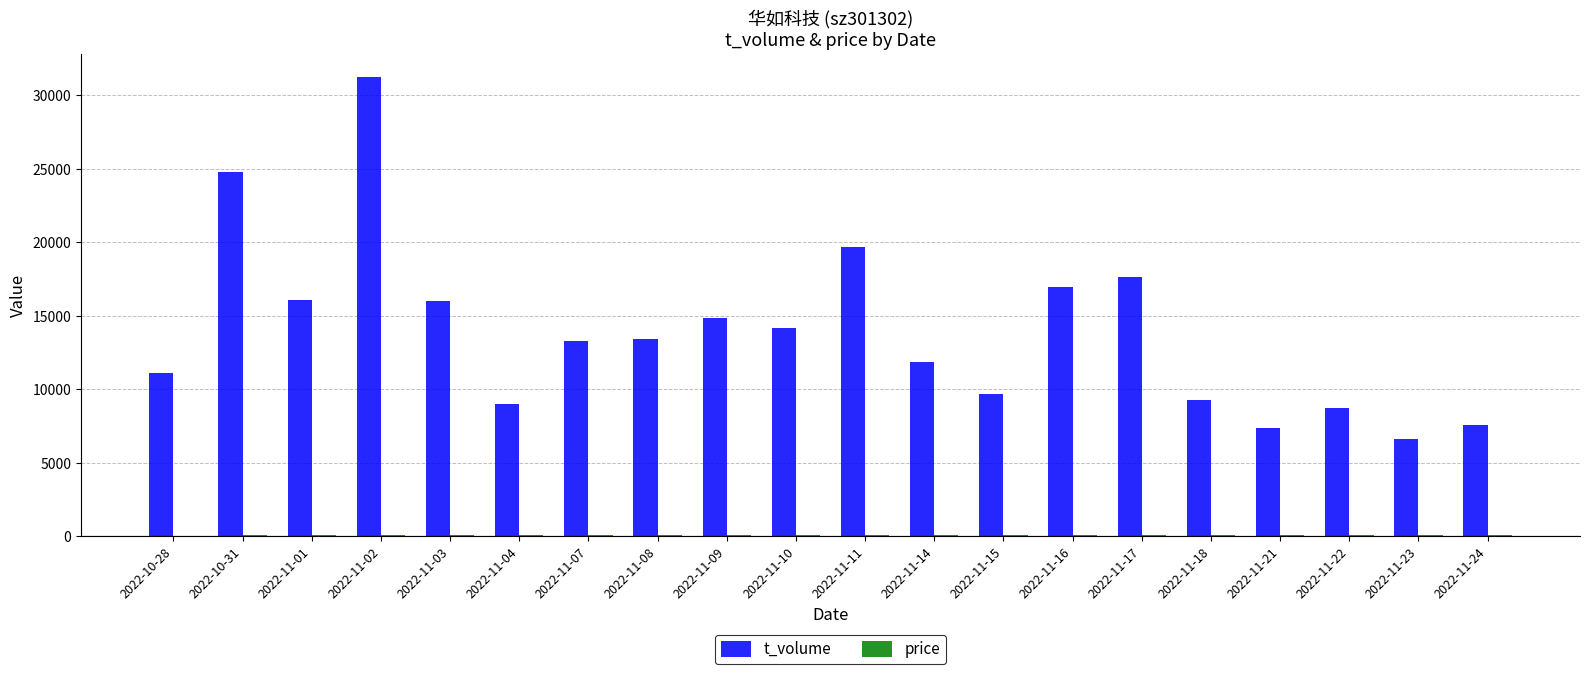

Which category has the highest value in the t_volume series?

2022-11-02